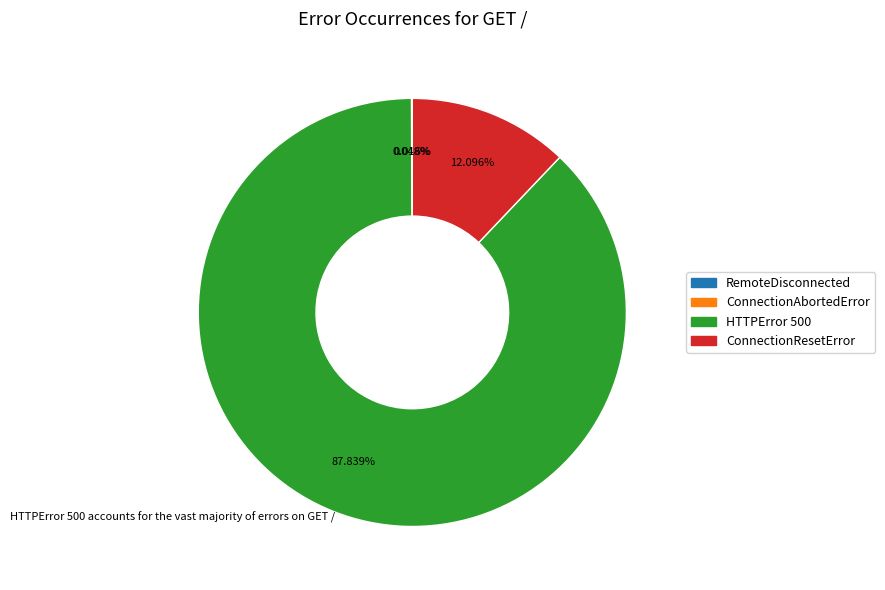

Do HTTPError 500 and ConnectionResetError together represent more than half of the pie?

Yes